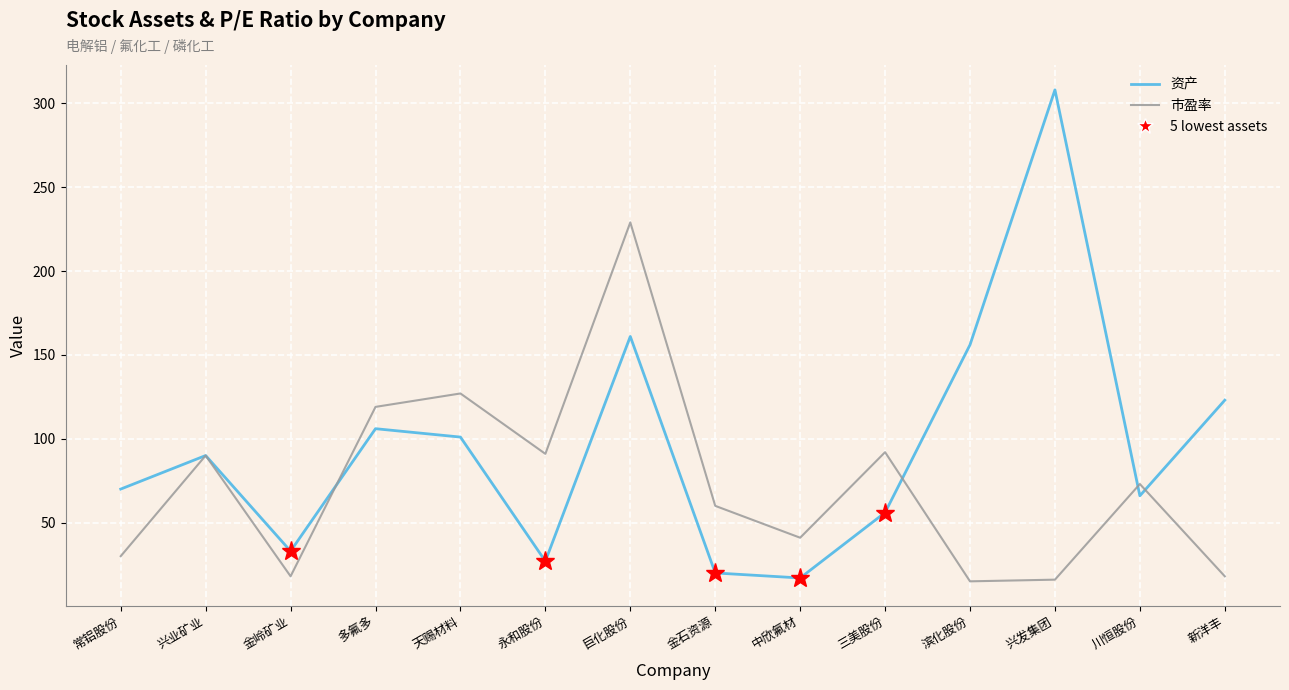

Where does the 市盈率 series first go above 73?

兴业矿业